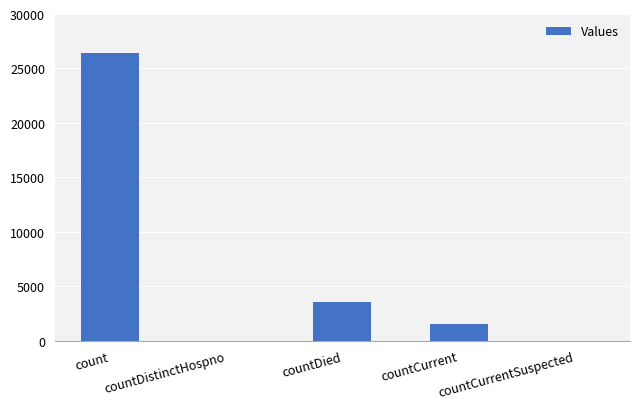

Reading right to left, list all the values displayed in this chart.

countCurrentSuspected=0	countCurrent=1549	countDied=3554	countDistinctHospno=0	count=26374